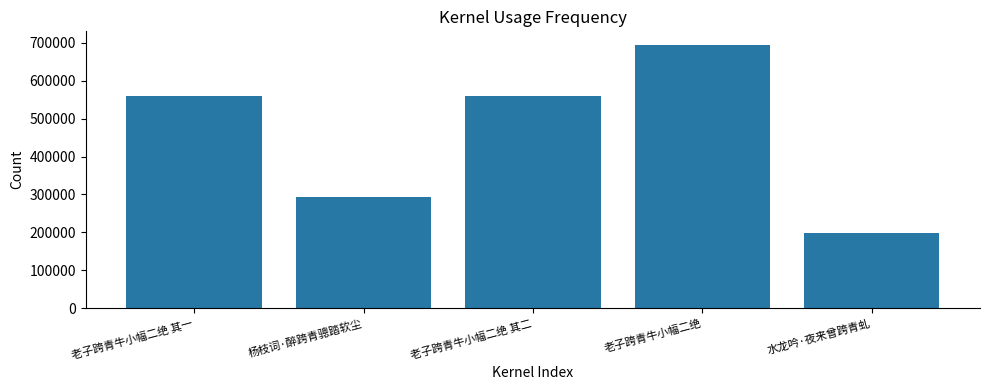

How many values are below 559108?

2